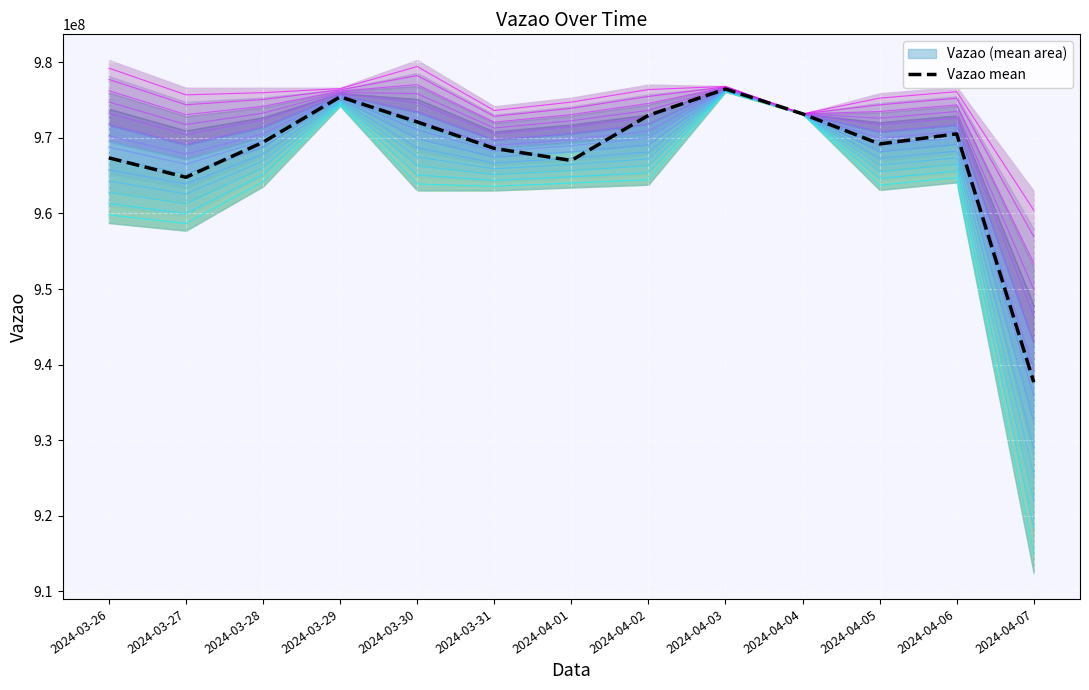

Where is the first local maximum?

2024-03-29